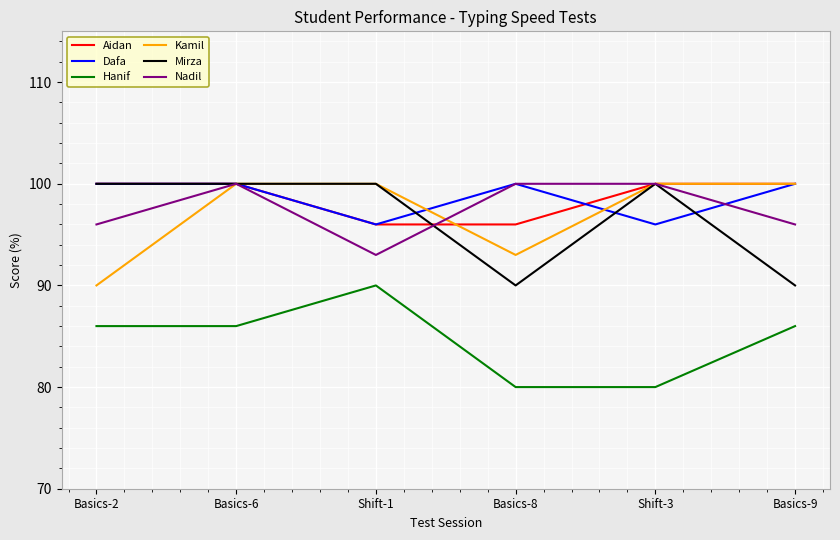

What is the greatest value displayed?

100